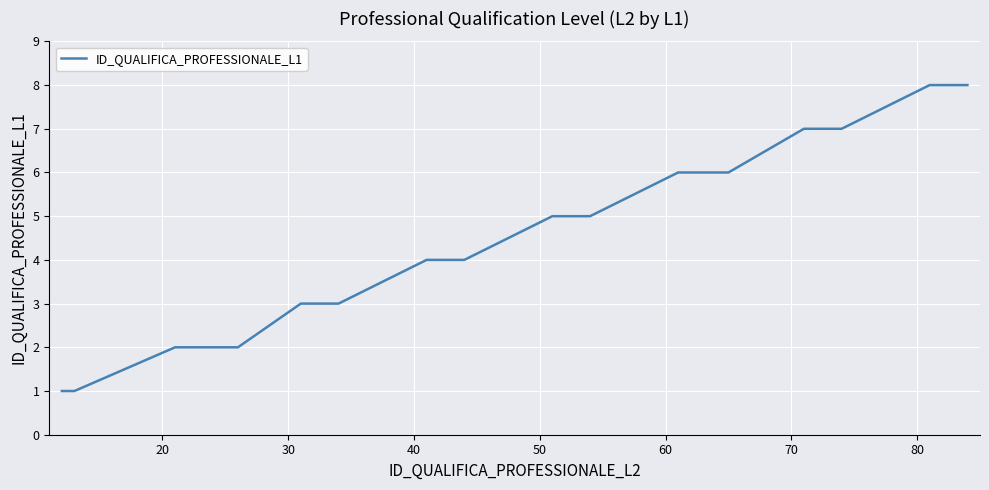

What is the difference between the maximum and minimum values?

7